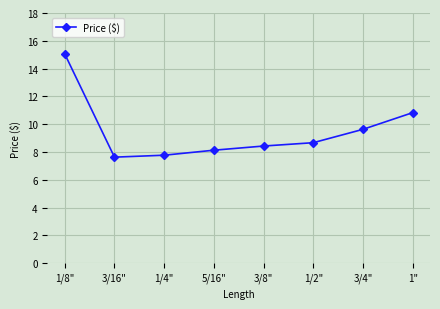

Is it true that the value at 3/8" is 8.4?

True